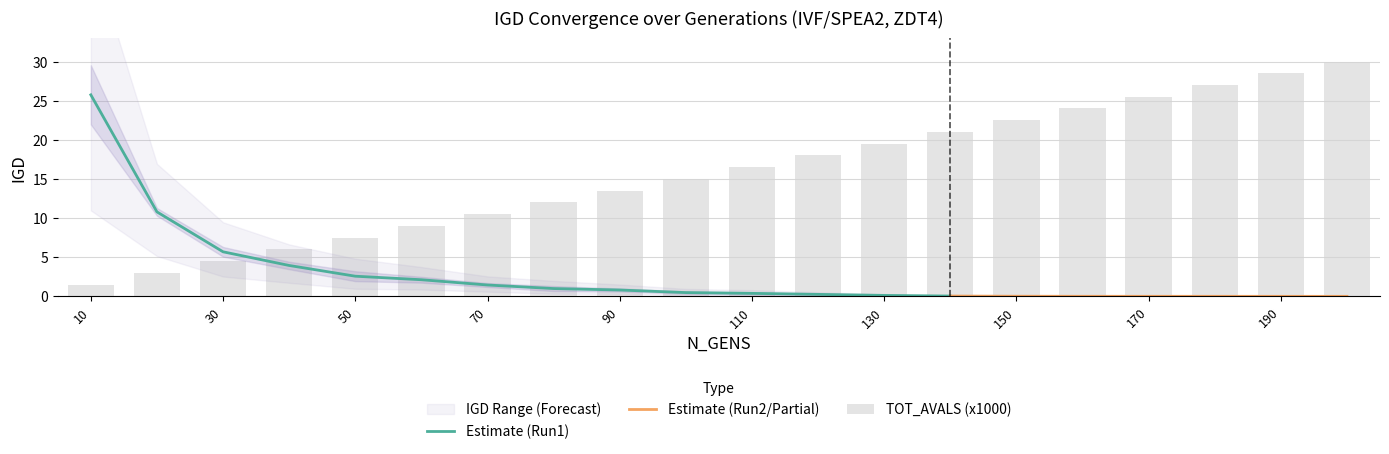

At which category does the chart reach its minimum across all series?

200